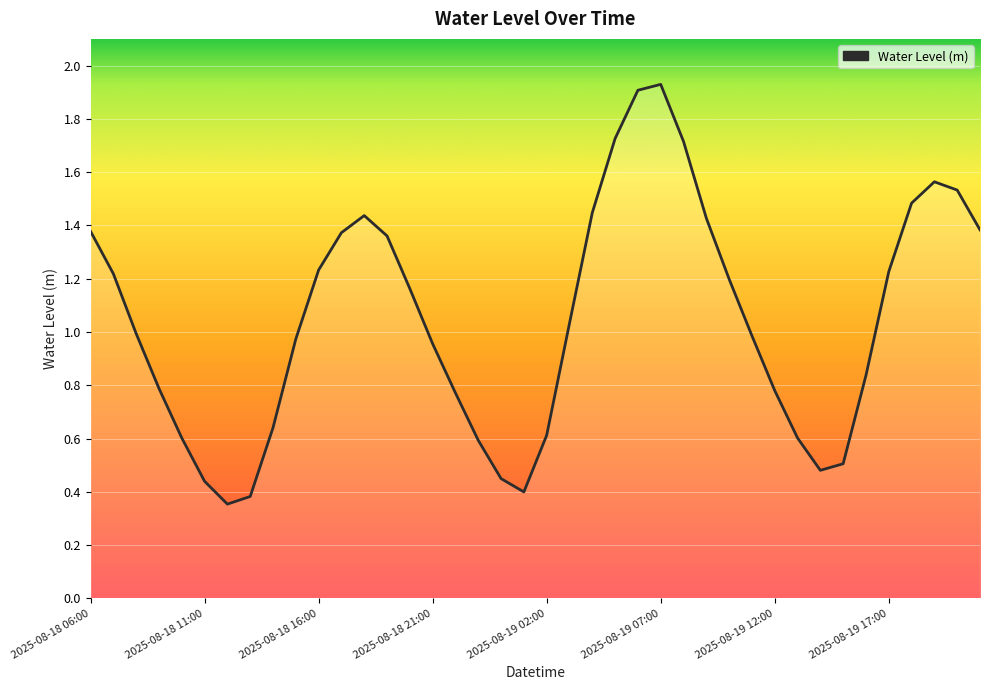

How many lines are shown in the chart?

1